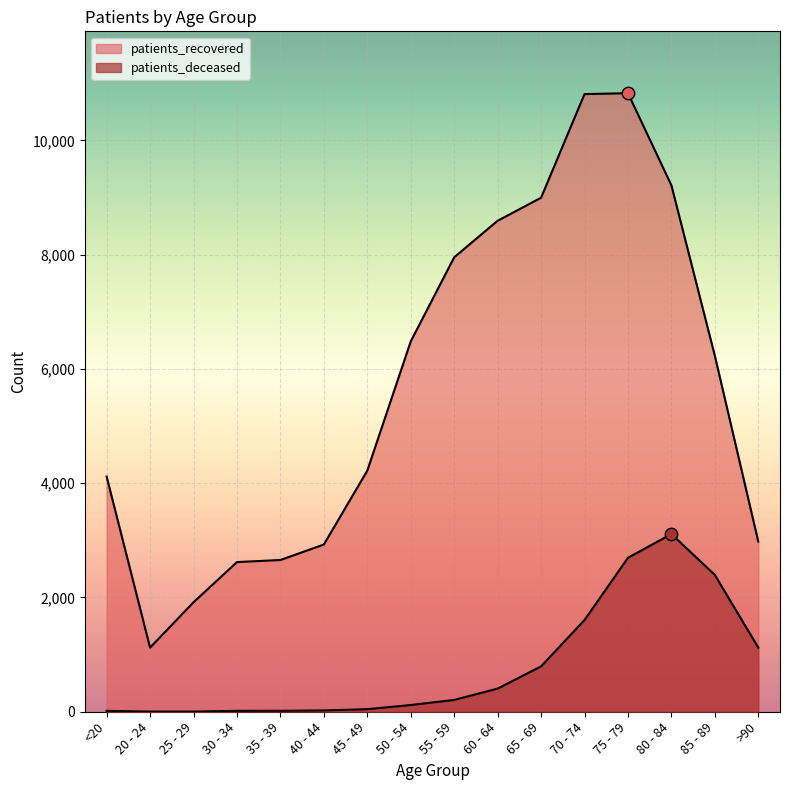

Which series contains the highest Y value?

patients_recovered